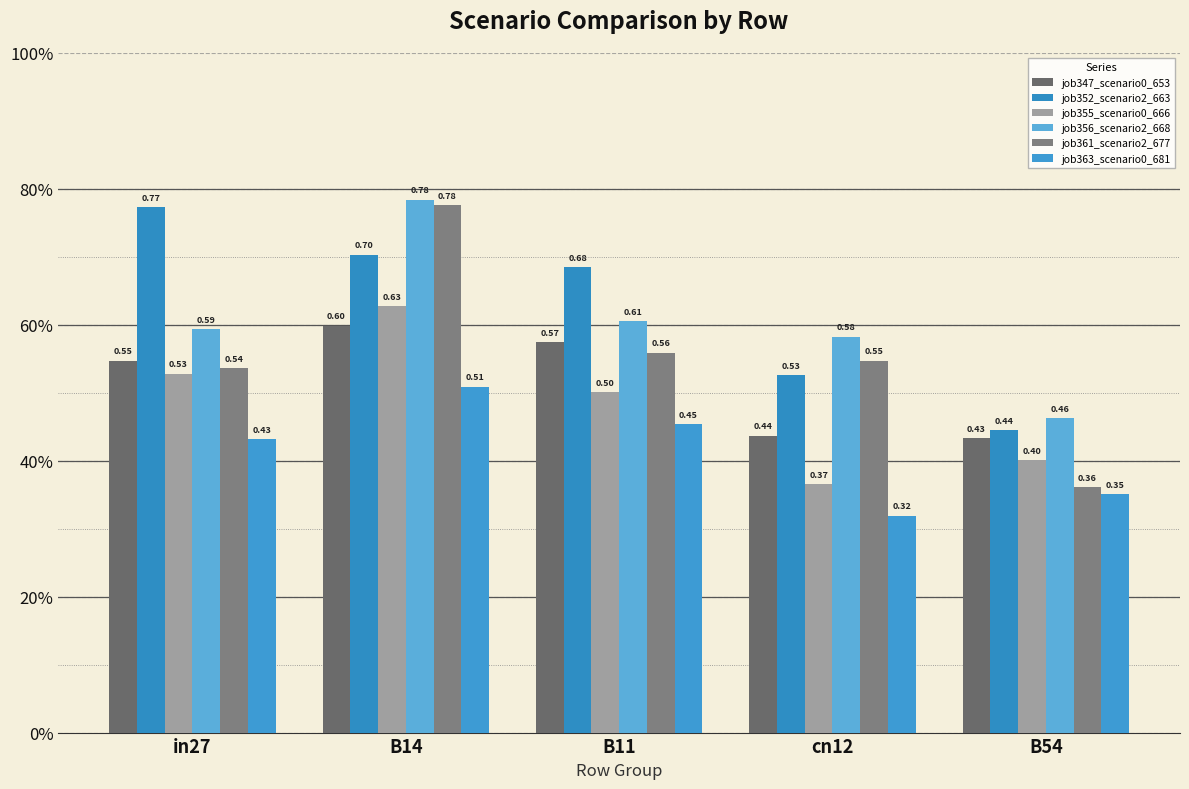

At which category is the sum across all series the highest?

B14